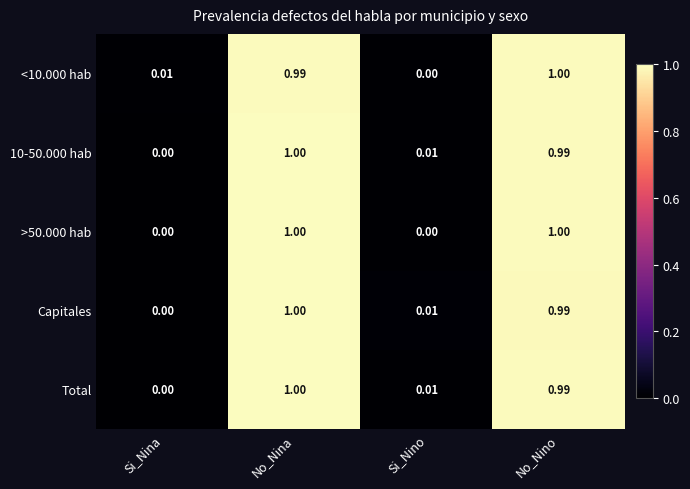

At which category is the sum across all series the highest?

No_Nina